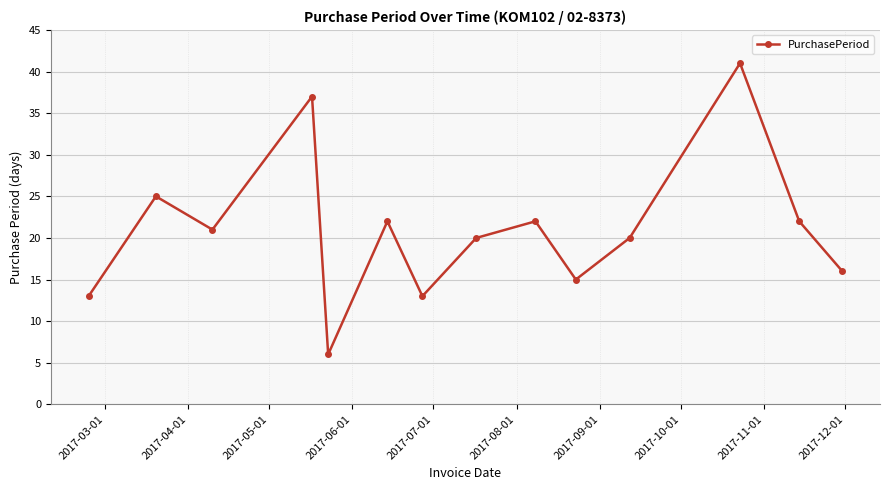

What is the minimum value shown in the chart?

6